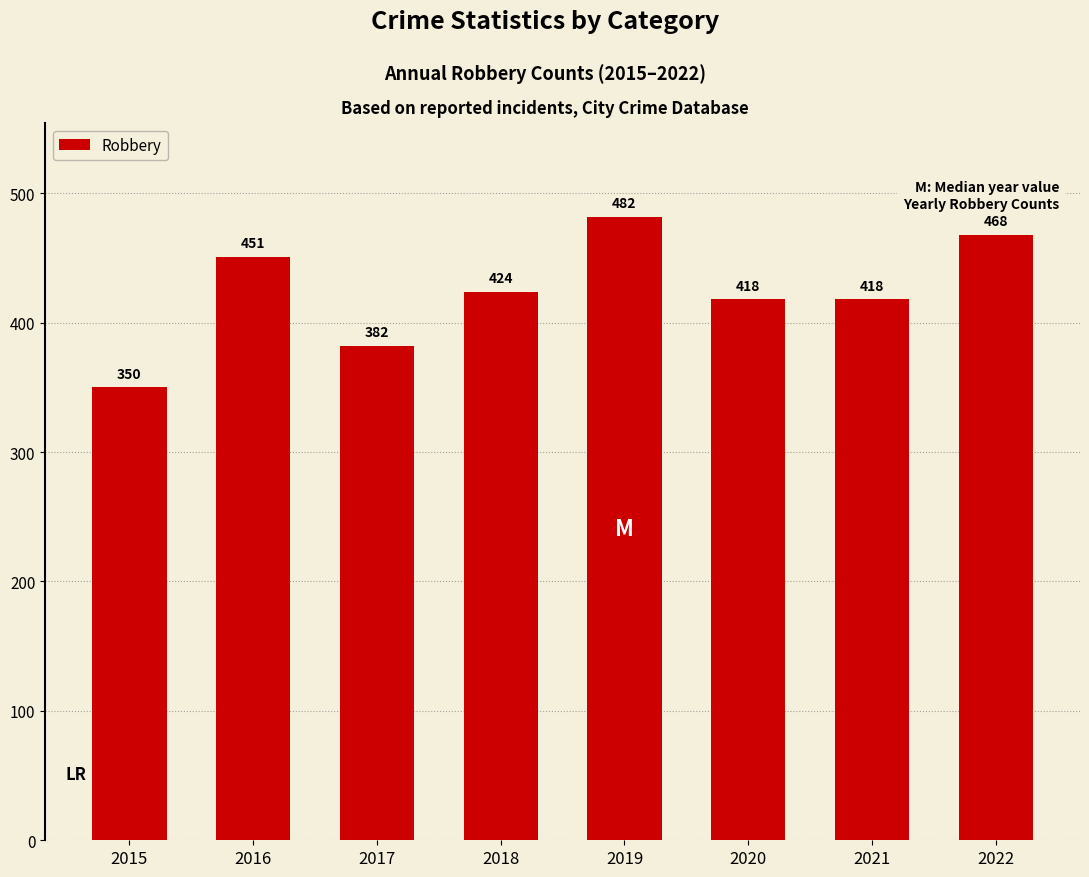

How many distinct data groups are displayed?

1